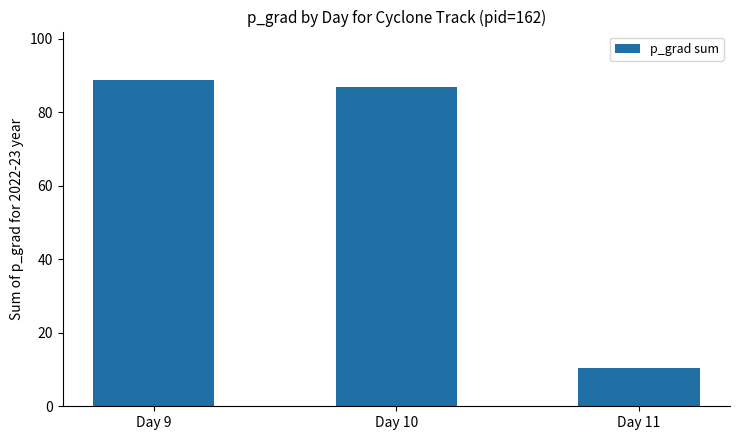

What is the minimum value shown in the chart?

10.5